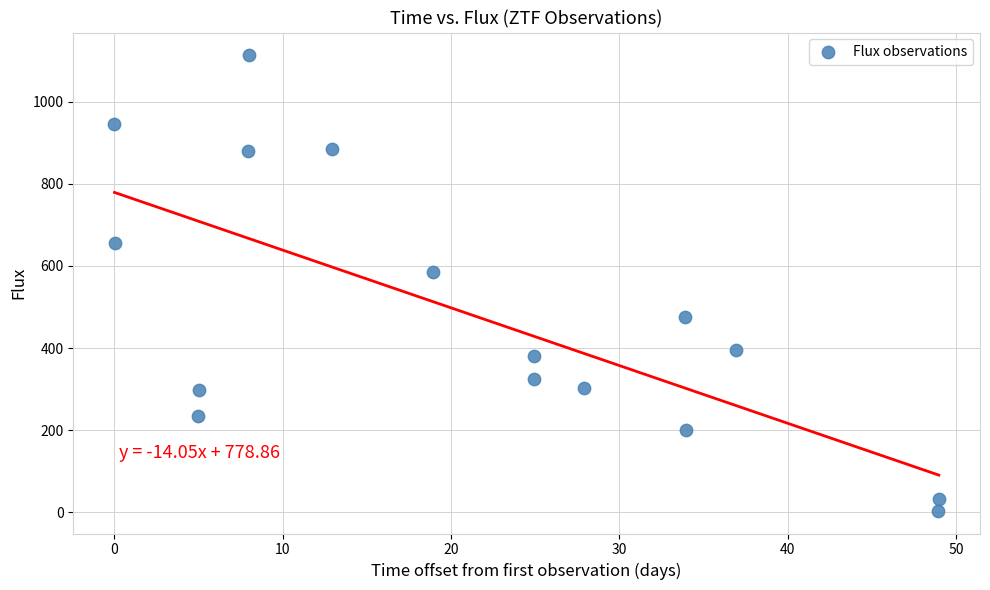

What is the range of Y values (max minus min)?

1108.6